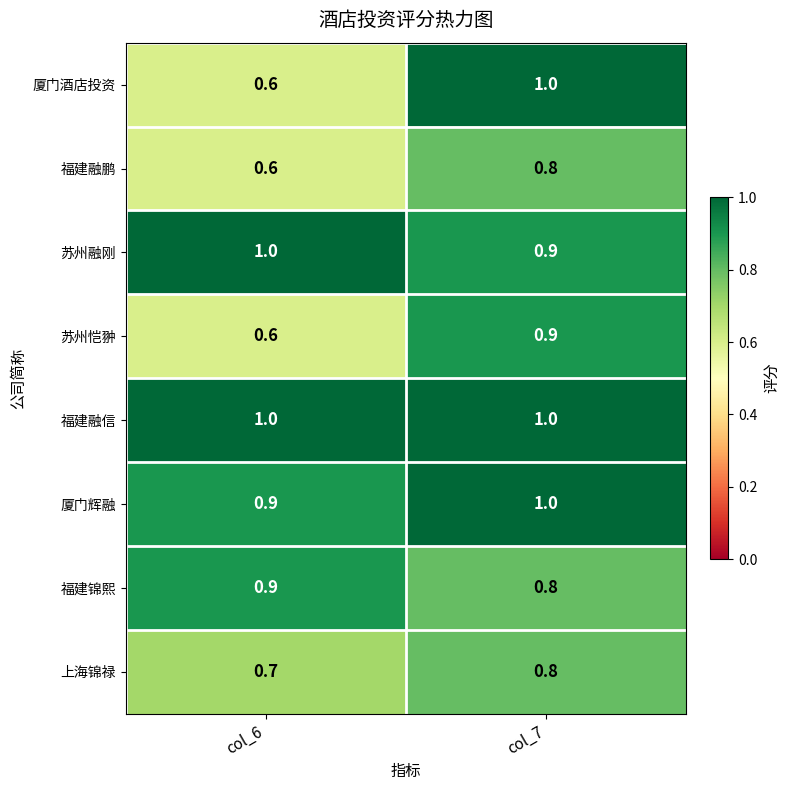

Which series changed the most between col_6 and col_7?

厦门酒店投资